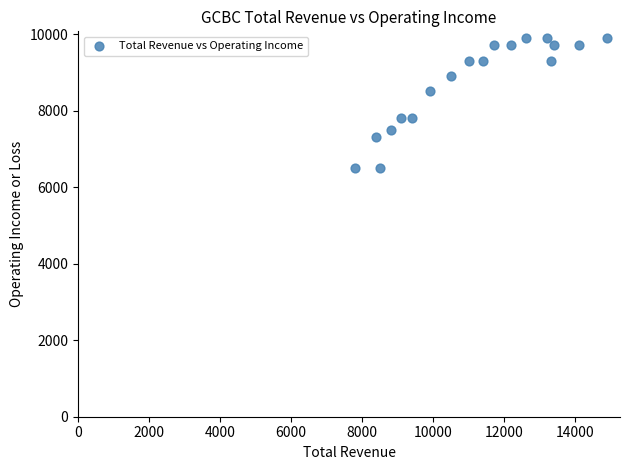

What is the range of X values (max minus min)?

7100